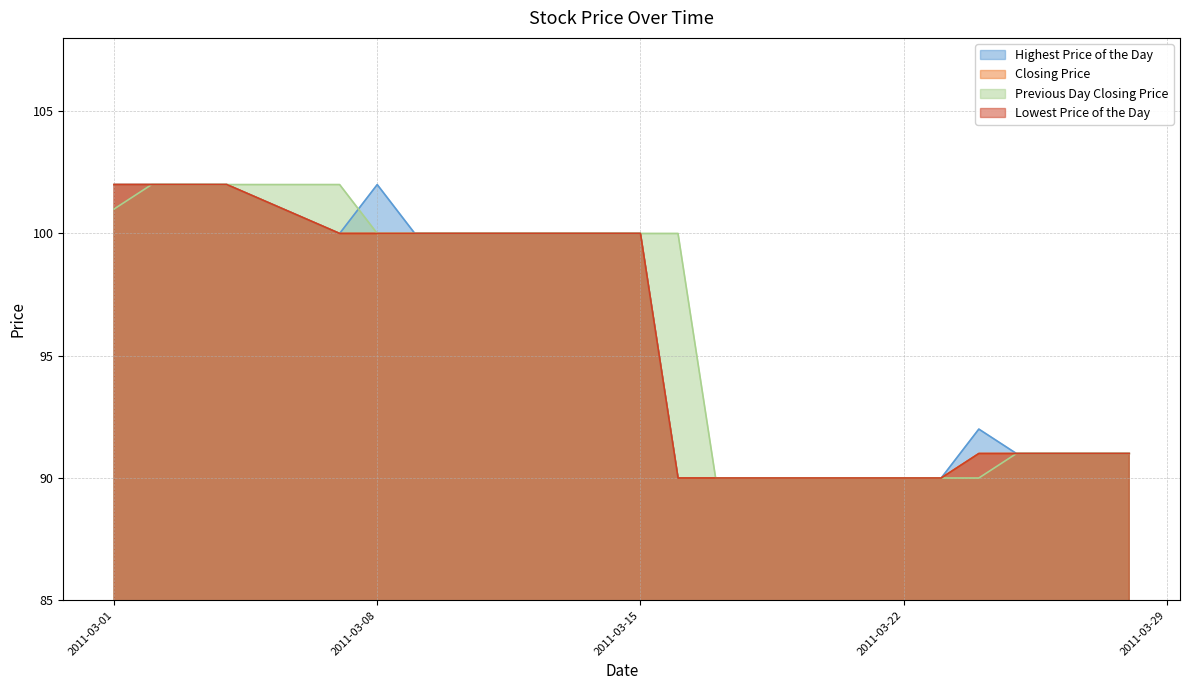

The value of Lowest Price of the Day at 20110318 is 90. True or false?

True